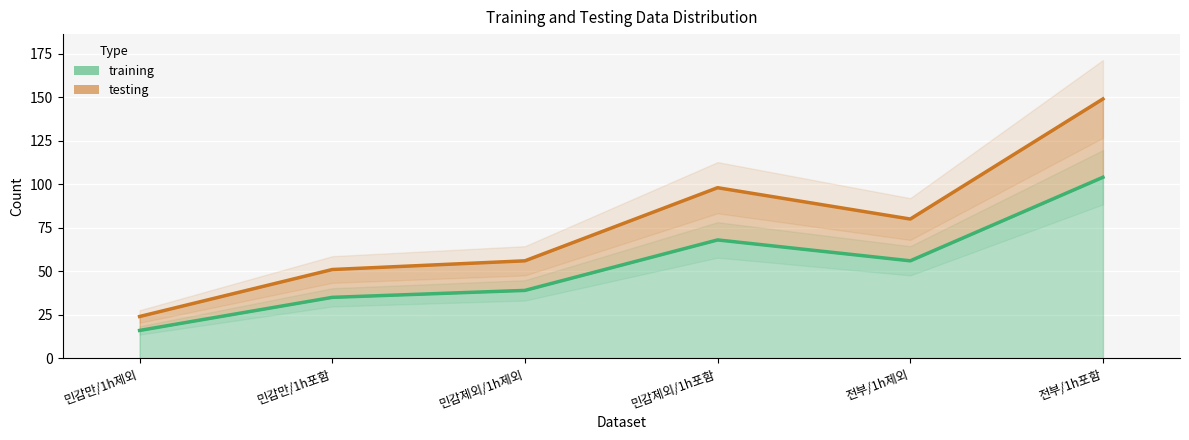

The training series shows 56 at 전부/1h제외. True or false?

True